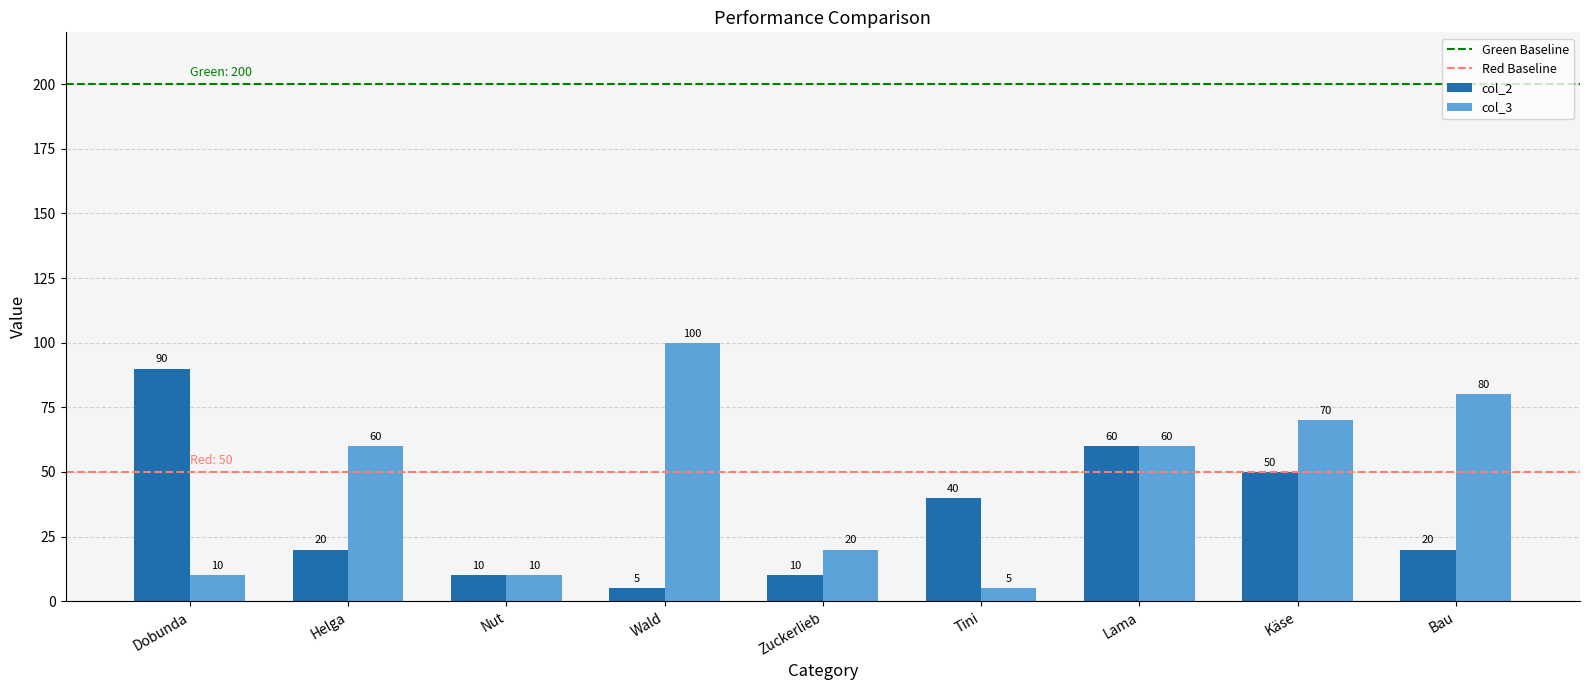

At which label does col_2 first exceed 20?

Dobunda